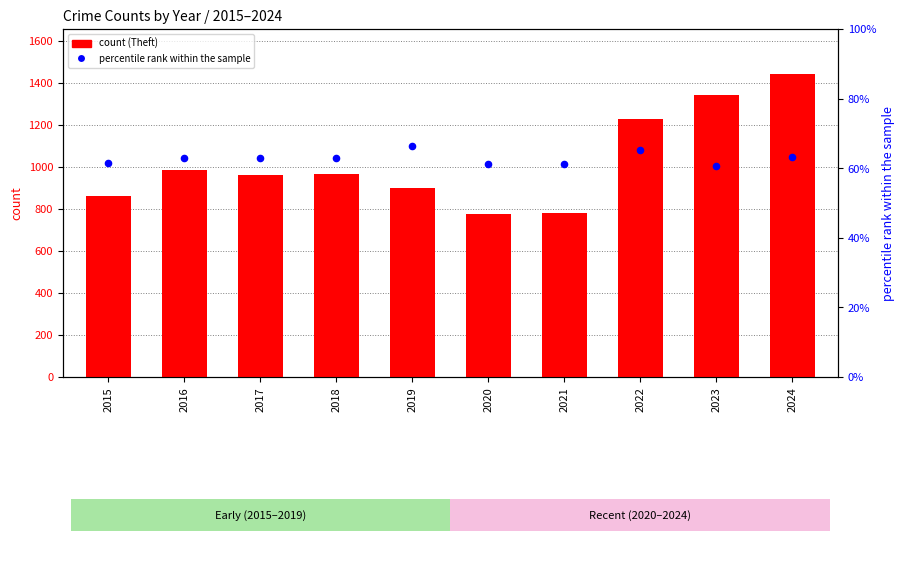

At which category is the sum across all series the highest?

2024